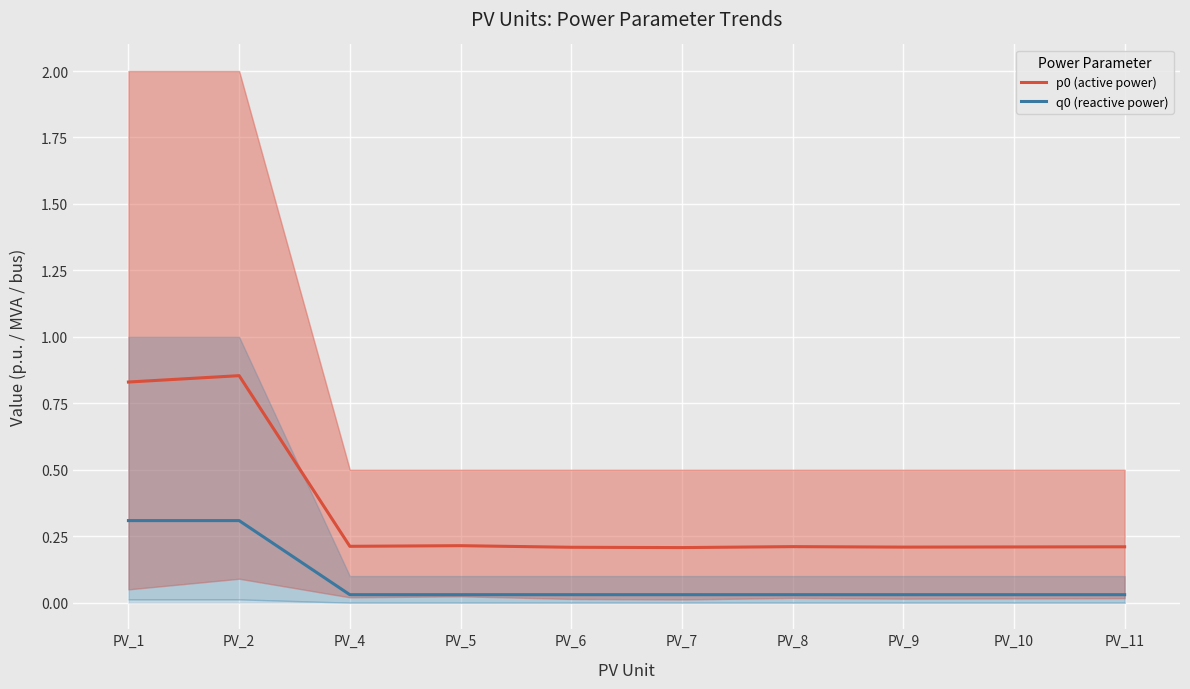

Is it true that p0 (active power) equals 0.3 at PV_4?

False